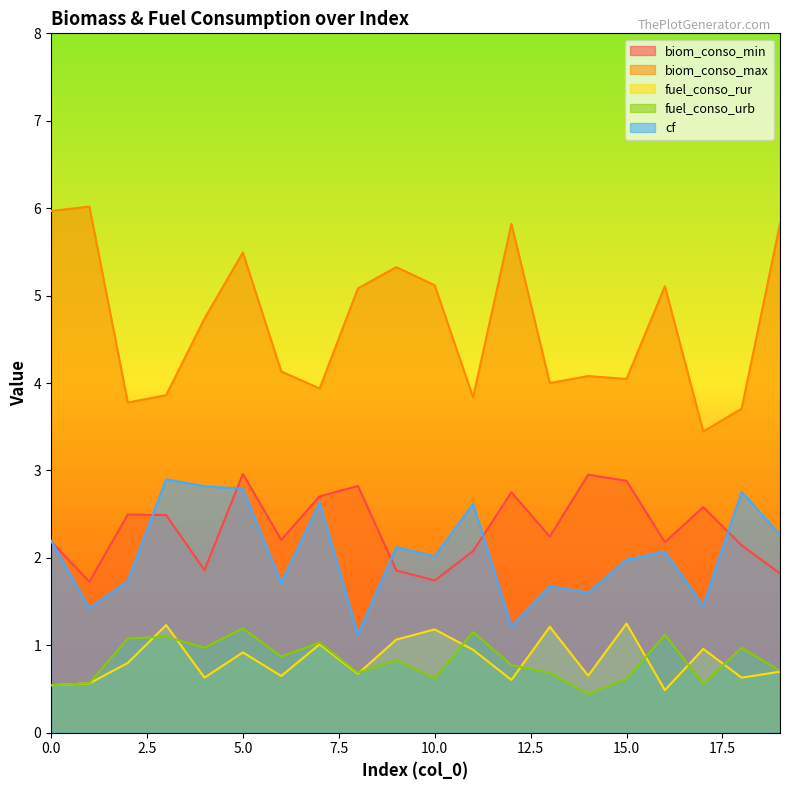

How many lines are shown in the chart?

5